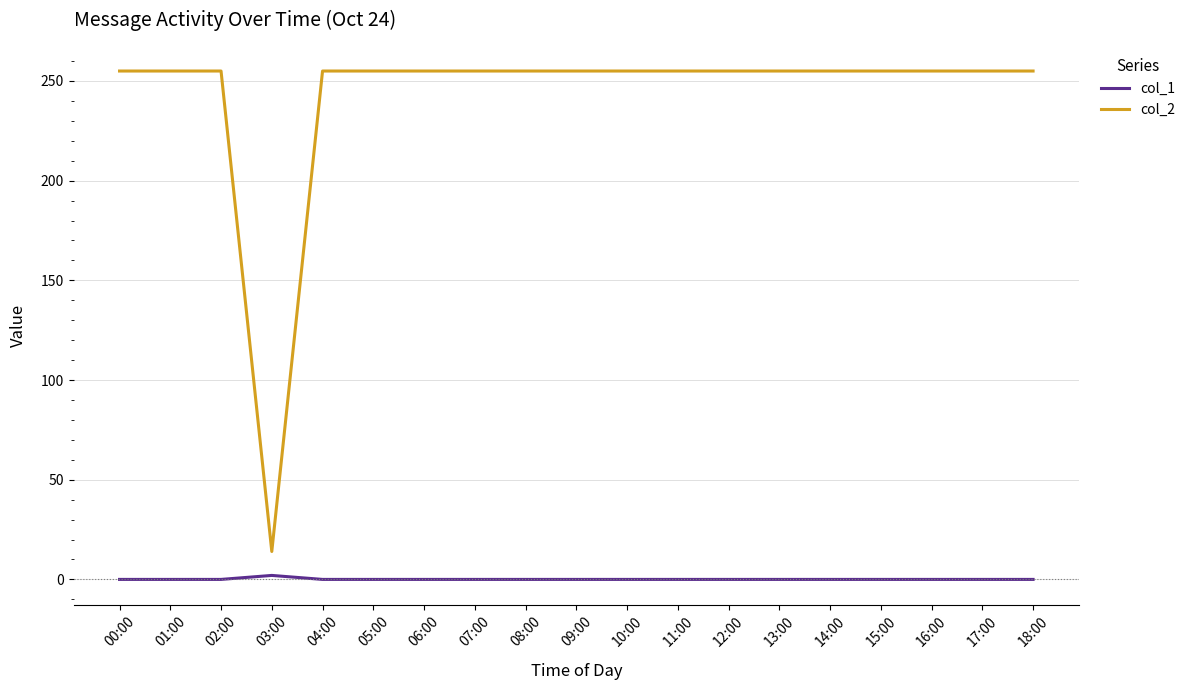

True or false: col_1 and col_2 intersect in this chart.

False